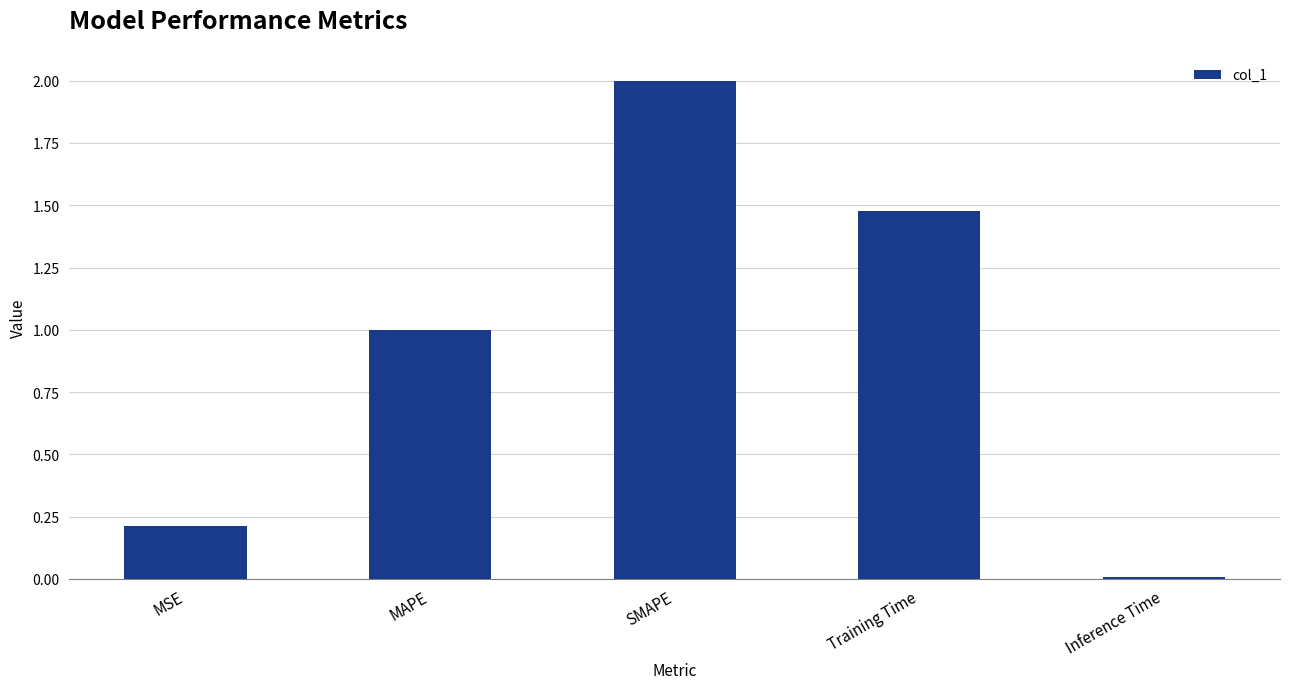

How many bars are there in total?

5